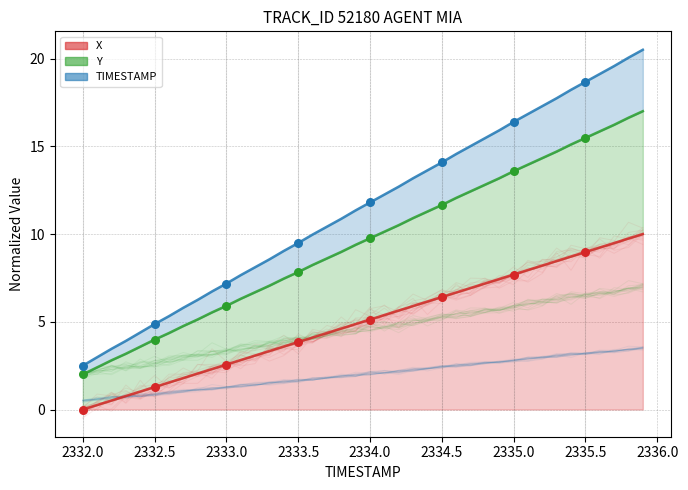

Which series reaches the minimum Y coordinate?

X